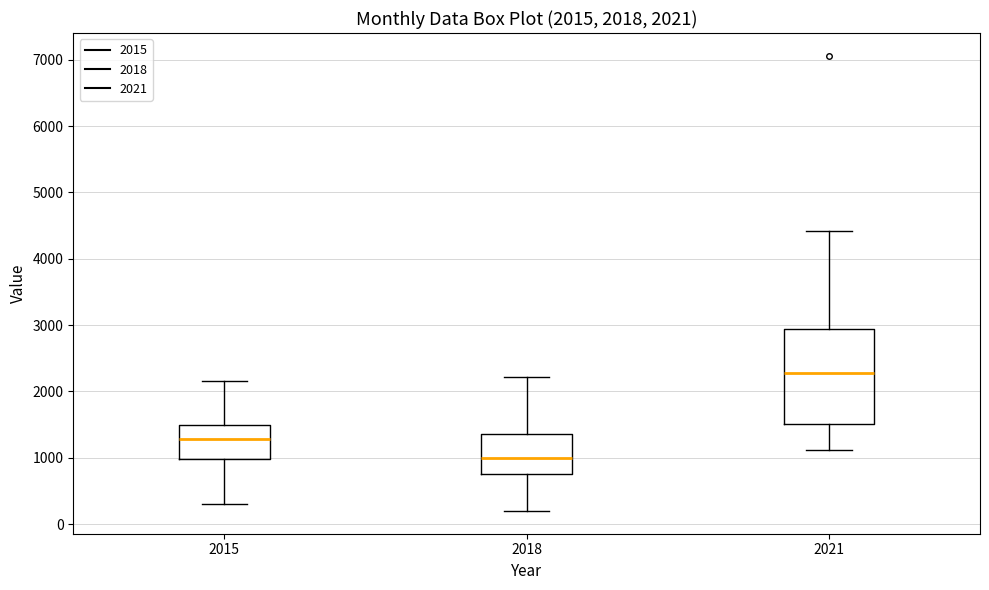

Which box has the highest median line?

2021